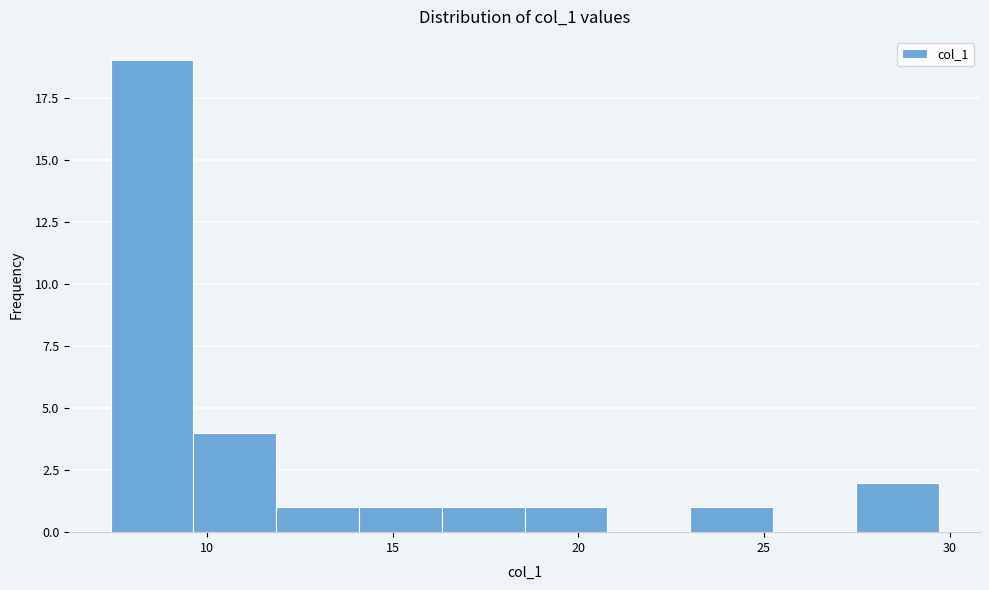

Reading left to right, transcribe this chart: for each bar, give the range it covers on the x-axis and its height. Neither the bar edges nor the heights are printed on the chart, so give them approximately, as read against the axes.

7.5 to 9.5: 19
9.5 to 12.0: 4
12.0 to 14.0: 1
14.0 to 16.5: 1
16.5 to 18.5: 1
18.5 to 21.0: 1
21.0 to 23.0: 0
23.0 to 25.0: 1
25.0 to 27.5: 0
27.5 to 29.5: 2